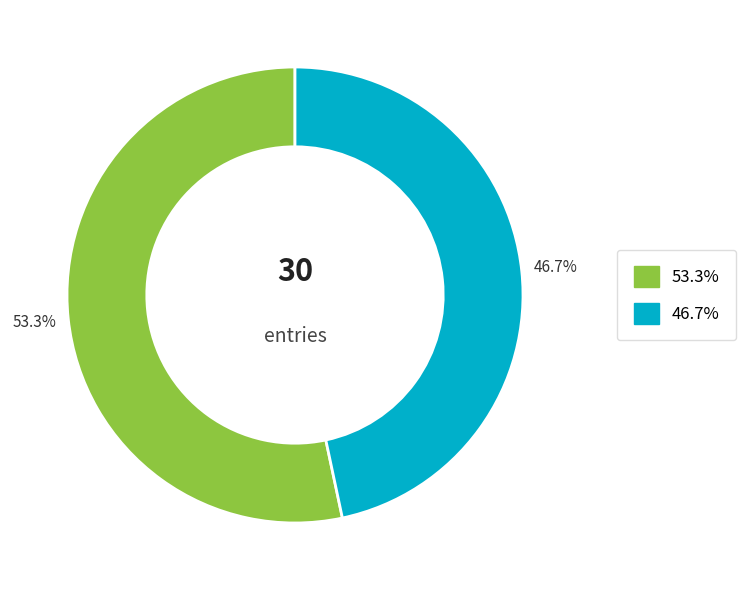

To the nearest percent, what is the average slice percentage?

50%